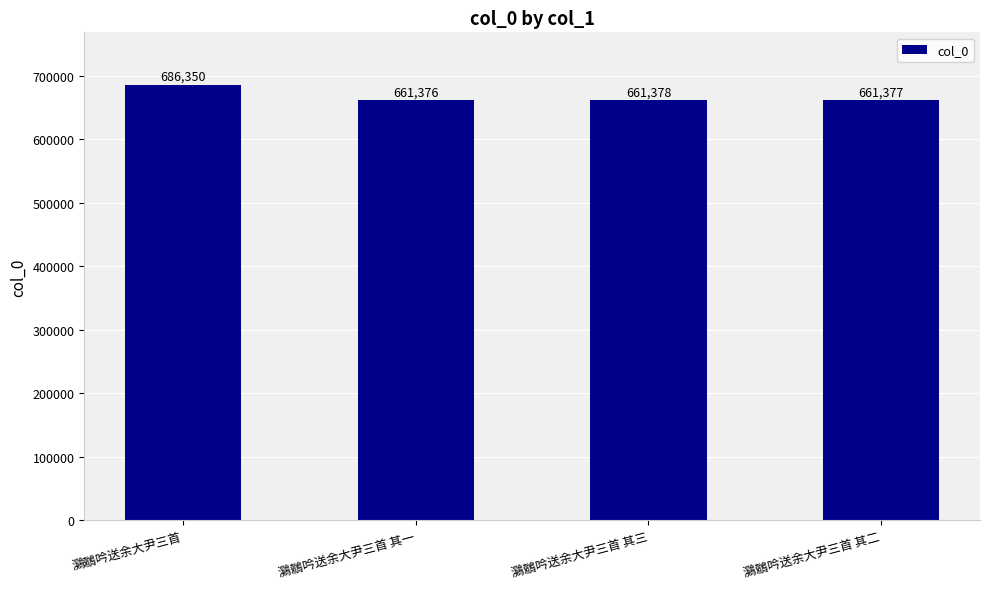

What is the sum of all values?

2670481